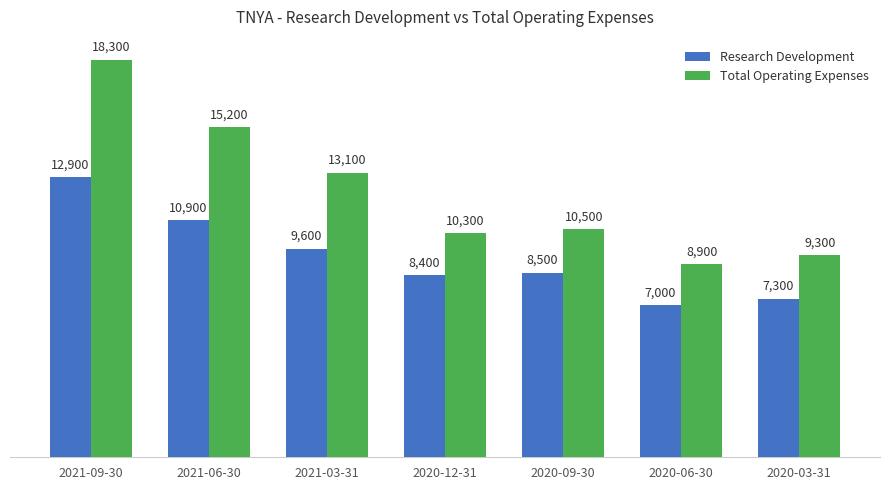

Rank the series by their average value, from highest to lowest.

Total Operating Expenses, Research Development